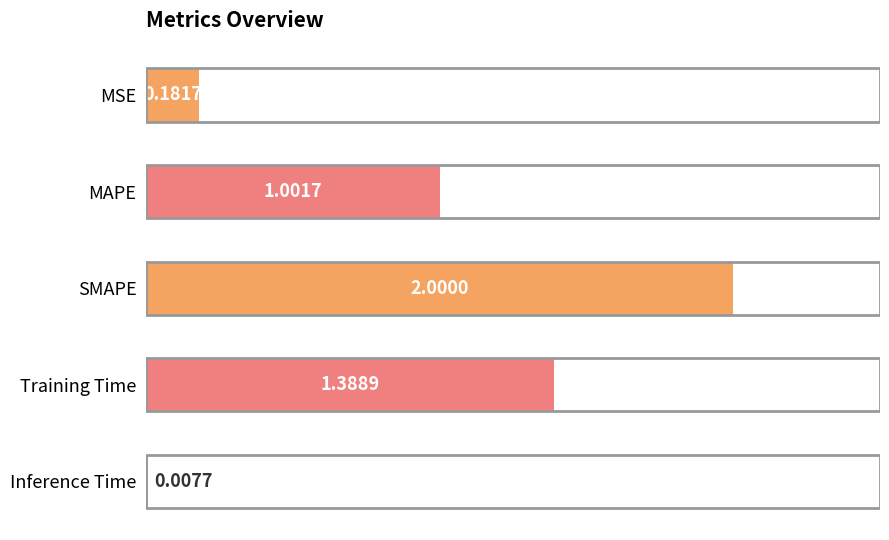

What is the change in value from MSE to Training Time?

+1.2